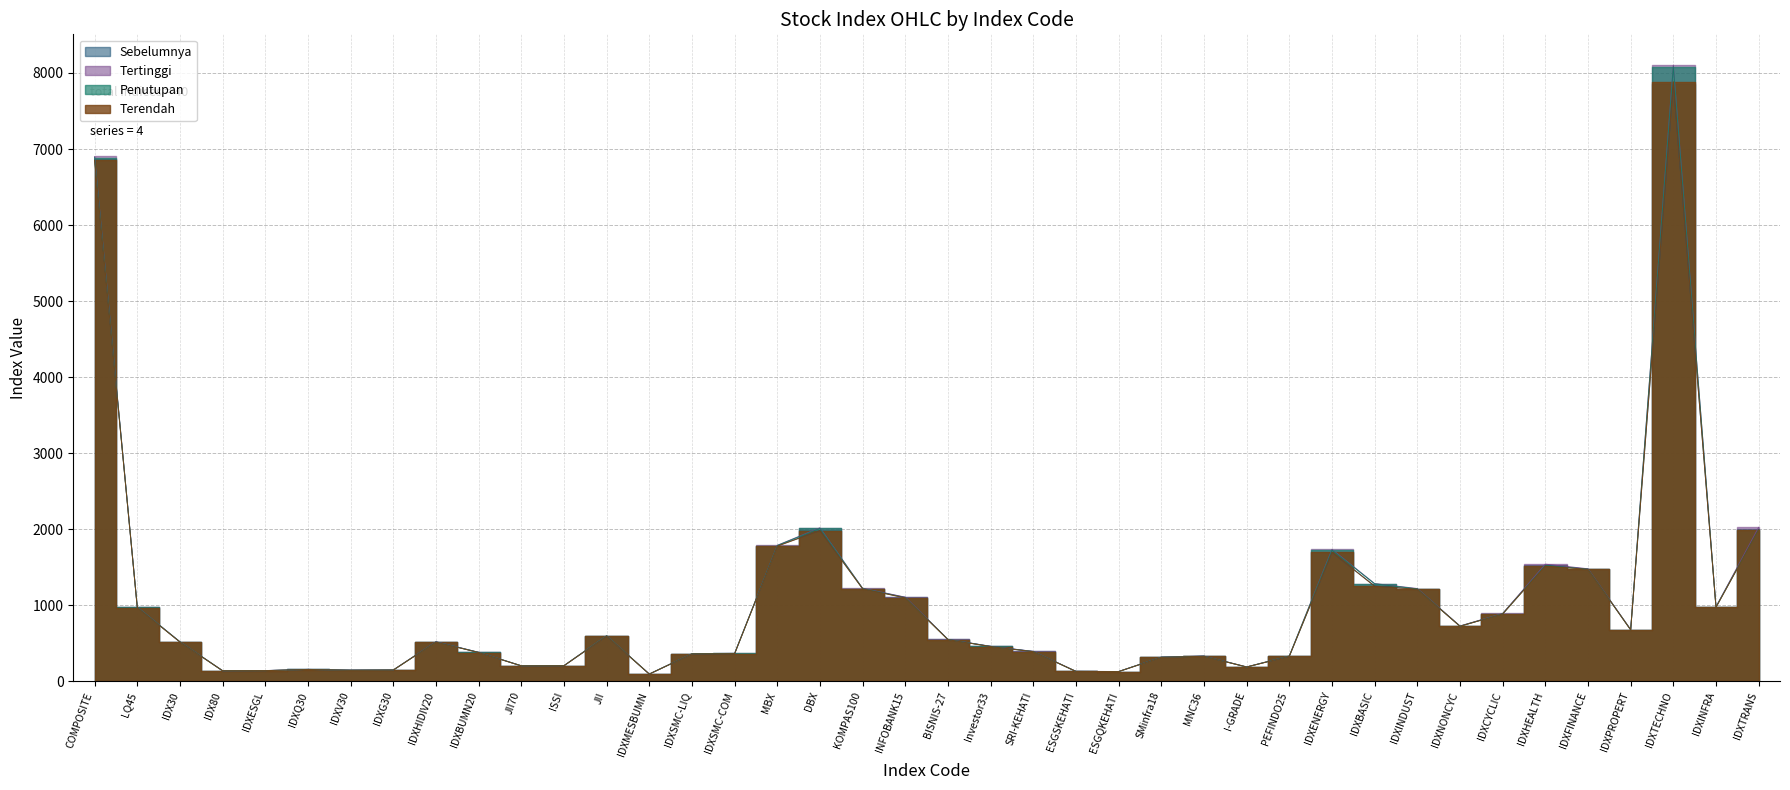

Reading right to left, transcribe all the data shown in this chart.

Sebelumnya: 2000.1	976.3	7855.0	676.6	1474.5	1528.1	884.9	724.4	1212.5	1253.1	1694.5	327.5	187.8	329.9	316.1	127.6	129.2	391.6	458.2	549.2	1102.6	1217.6	1982.5	1780.3	361.9	358.2	93.8	592.9	203.4	201.9	379.0	518.4	146.7	144.6	155.3	139.8	137.4	516.7	971.6	6864.1
Tertinggi: 2023.8	979.4	8103.3	680.3	1478.8	1539.6	891.3	727.0	1219.1	1284.2	1734.7	332.2	188.1	330.5	316.8	127.8	129.5	392.1	459.0	550.5	1105.5	1222.4	2018.3	1787.6	366.7	362.5	95.2	598.8	205.0	203.6	380.7	519.3	147.8	145.0	155.5	140.1	138.1	519.2	976.1	6901.7
Terendah: 1991.5	970.1	7884.5	674.9	1470.7	1514.8	884.9	722.2	1210.0	1248.4	1696.4	328.1	186.6	327.6	313.9	126.9	128.7	388.1	455.3	546.4	1095.1	1214.6	1981.3	1775.9	362.3	359.1	93.7	592.7	203.3	202.0	377.3	514.3	146.5	143.5	154.1	139.0	137.1	514.9	968.5	6850.5
Penutupan: 1993.7	975.6	8080.0	676.7	1473.1	1521.8	887.4	723.6	1214.2	1280.8	1724.7	332.2	187.0	328.5	315.7	127.2	129.0	389.2	457.1	548.6	1097.1	1219.2	2010.5	1784.4	365.8	361.8	94.7	598.0	204.8	203.4	379.4	516.1	147.3	144.1	154.6	139.1	137.8	518.1	974.0	6887.0